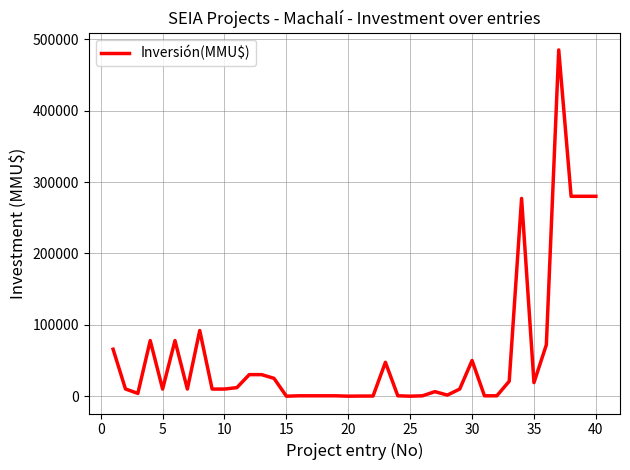

True or false: the data has more than 0 interior local peaks.

True